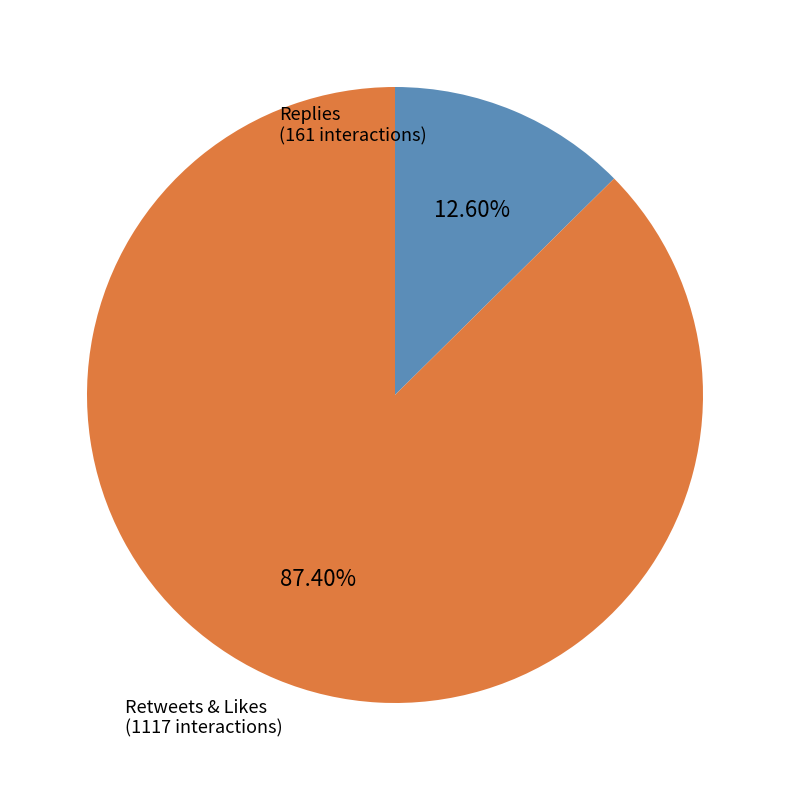

Count the number of slices in the pie.

2